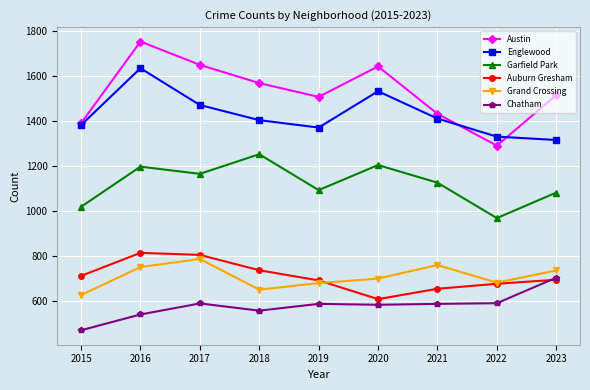

Does the chart have visible grid lines?

Yes